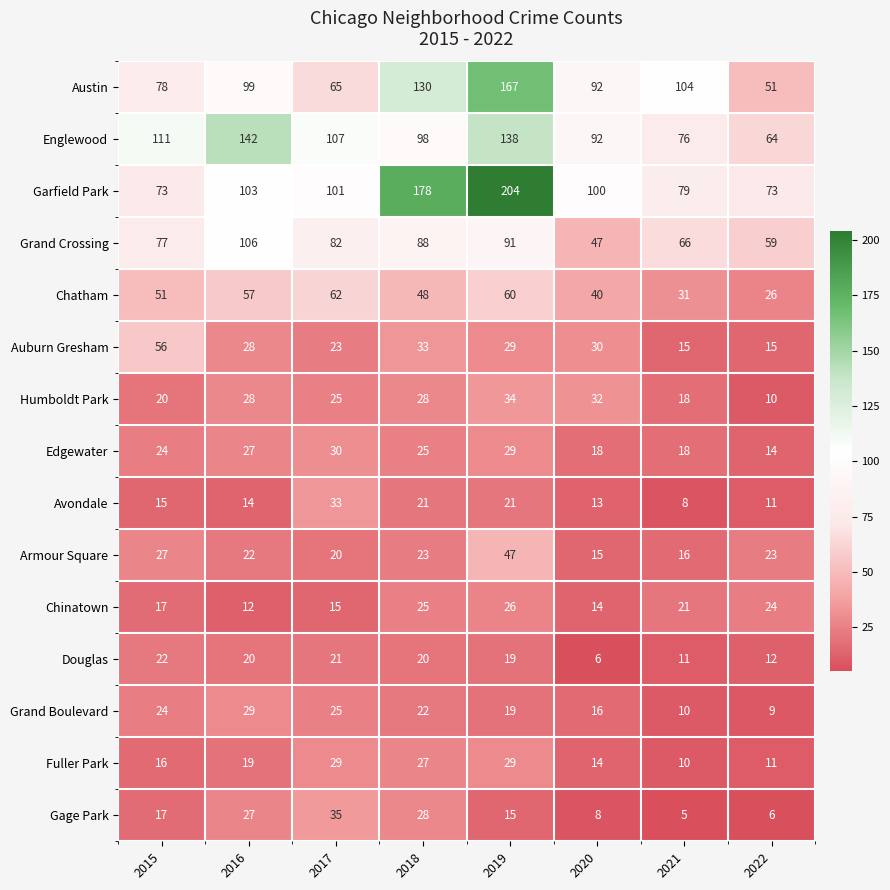

True or false: Chatham has a value of 14 at 2021.

False